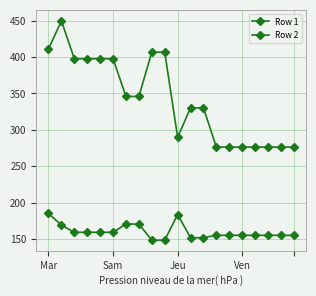

How many lines are shown in the chart?

2